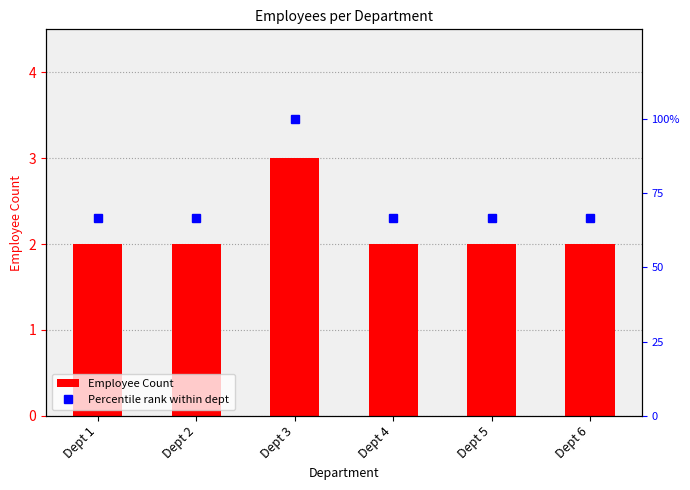

At which category is the sum across all series the highest?

Dept 3